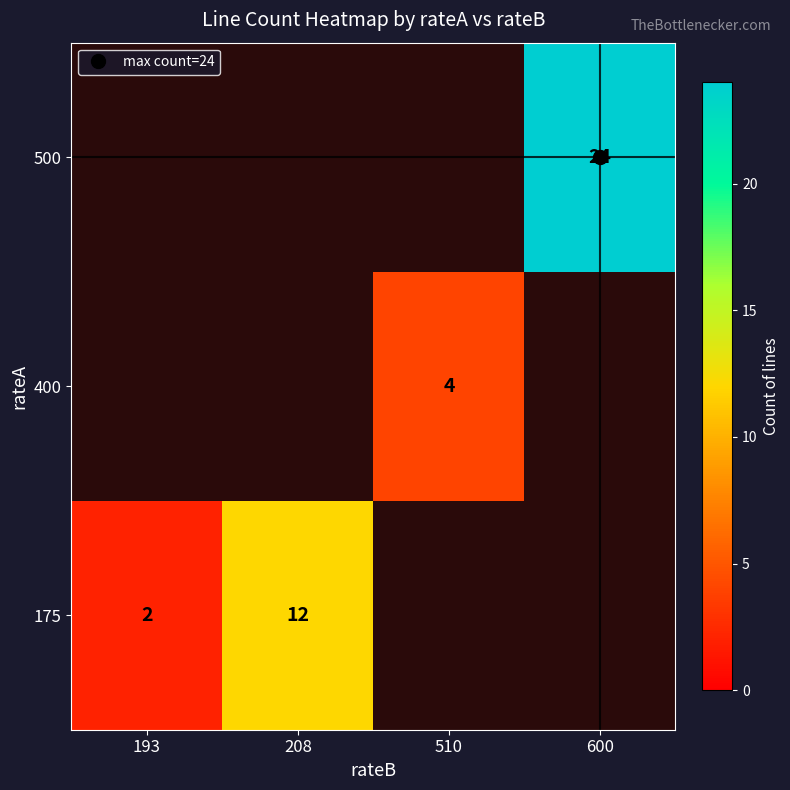

Which category has the highest value across all series?

600